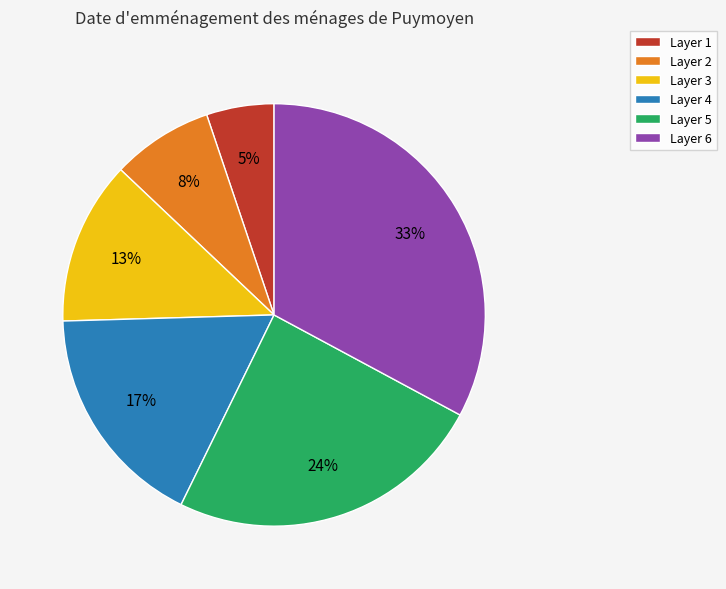

To the nearest percent, what is the difference between the Layer 6 and Layer 4 slice percentages?

16%